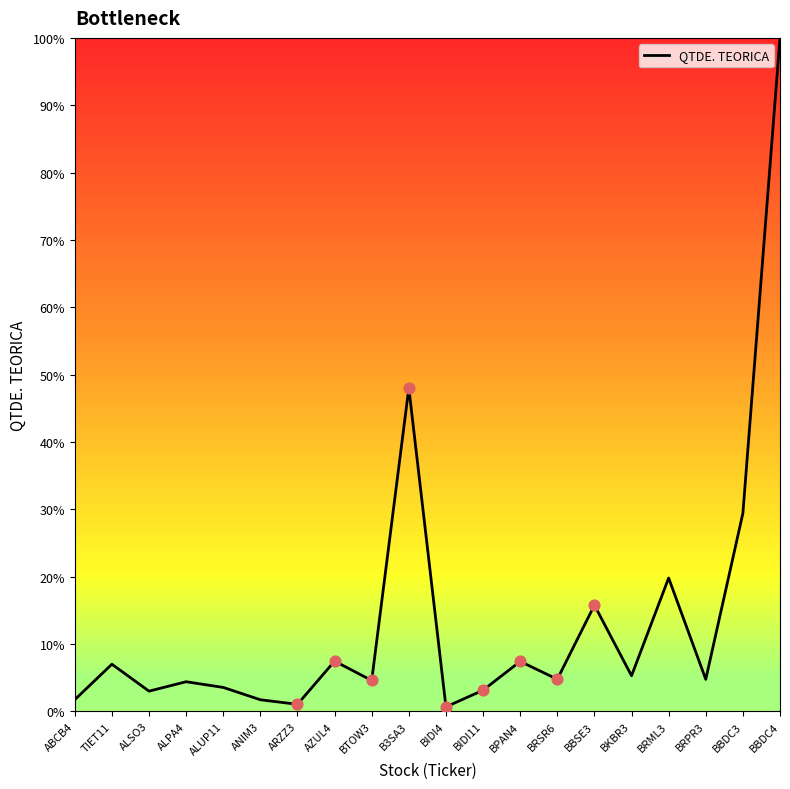

What is the change in value from BRSR6 to BRML3?

+640782051